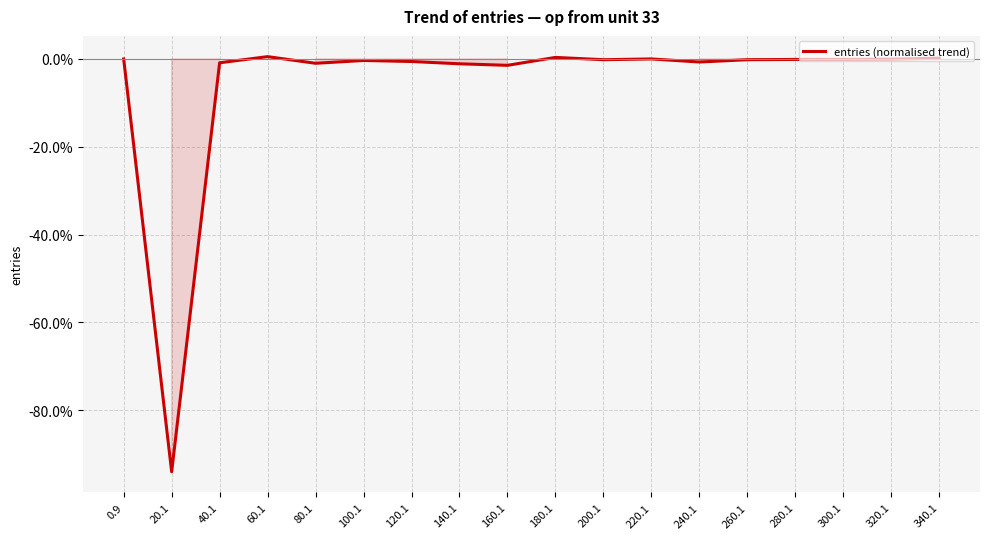

Which category has the lowest value across all series?

20.1